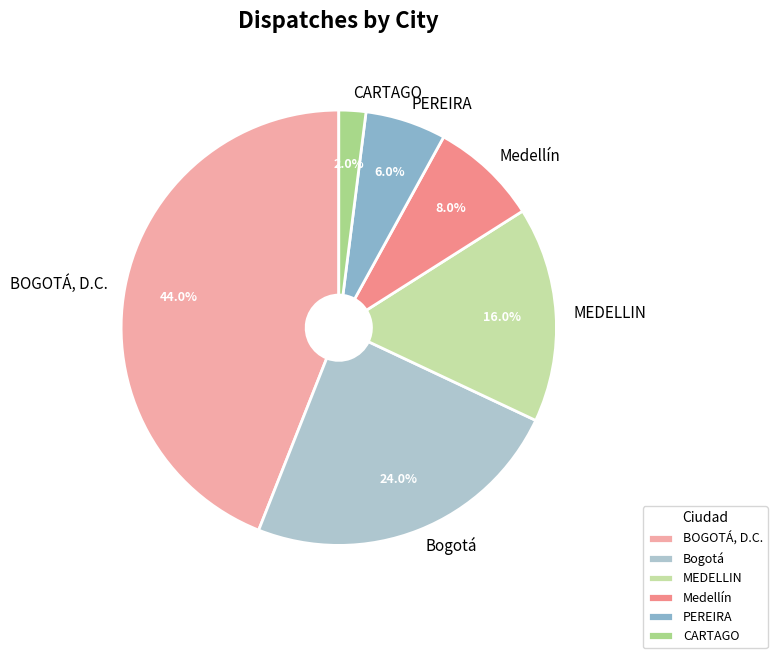

Does any single category account for the majority?

No